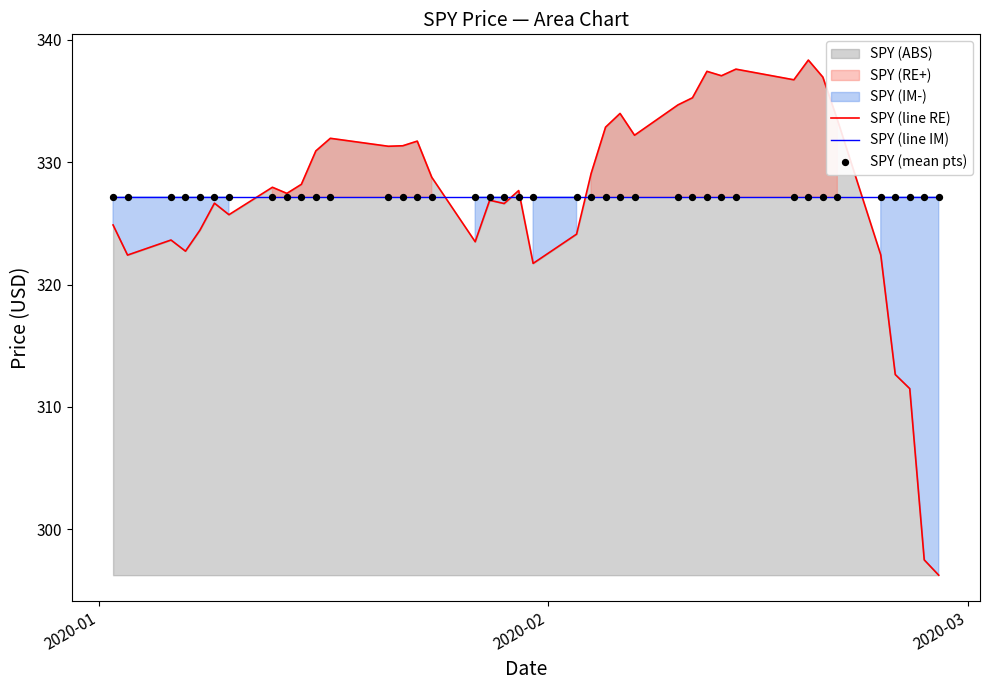

What is the minimum value for SPY (line RE)?

296.3